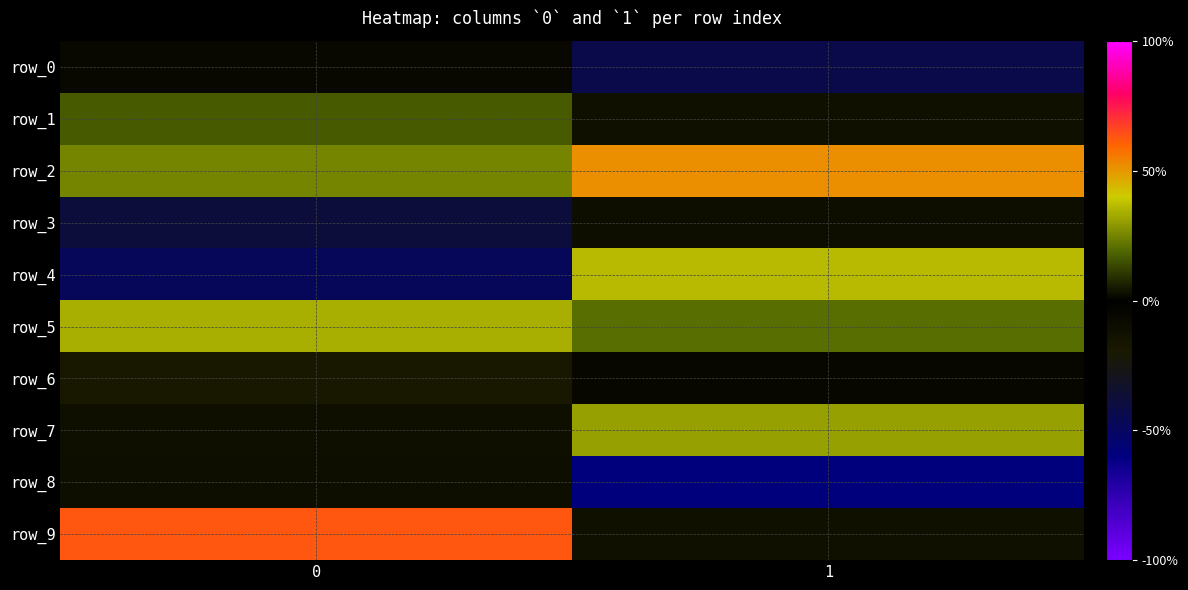

Rank the series by their maximum value, from lowest to highest.

row_8, row_3, row_0, row_6, row_1, row_7, row_5, row_4, row_2, row_9